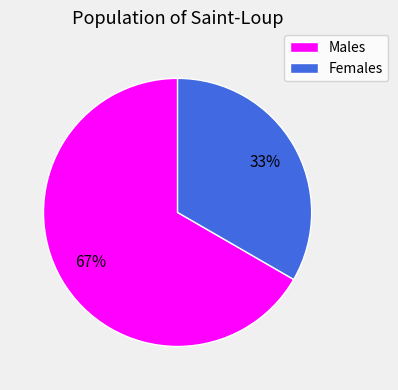

To the nearest percent, what is the average slice percentage?

50%